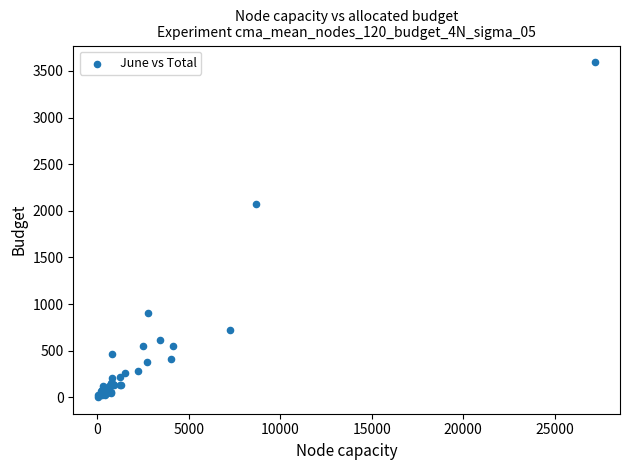

What Y value in the scatter plot is closest to 1798?

2078